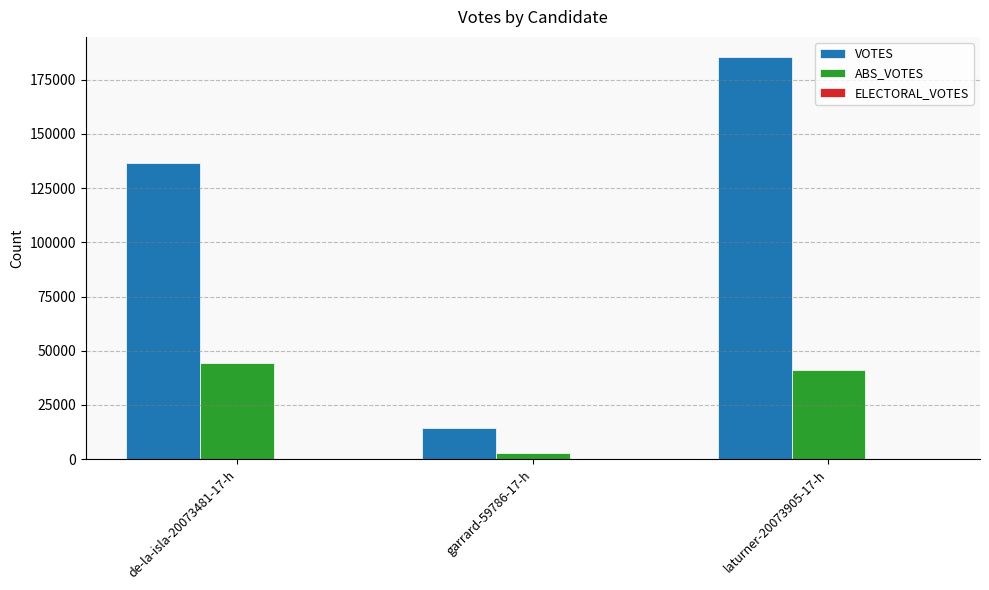

List the series in order of their peak value, highest first.

VOTES, ABS_VOTES